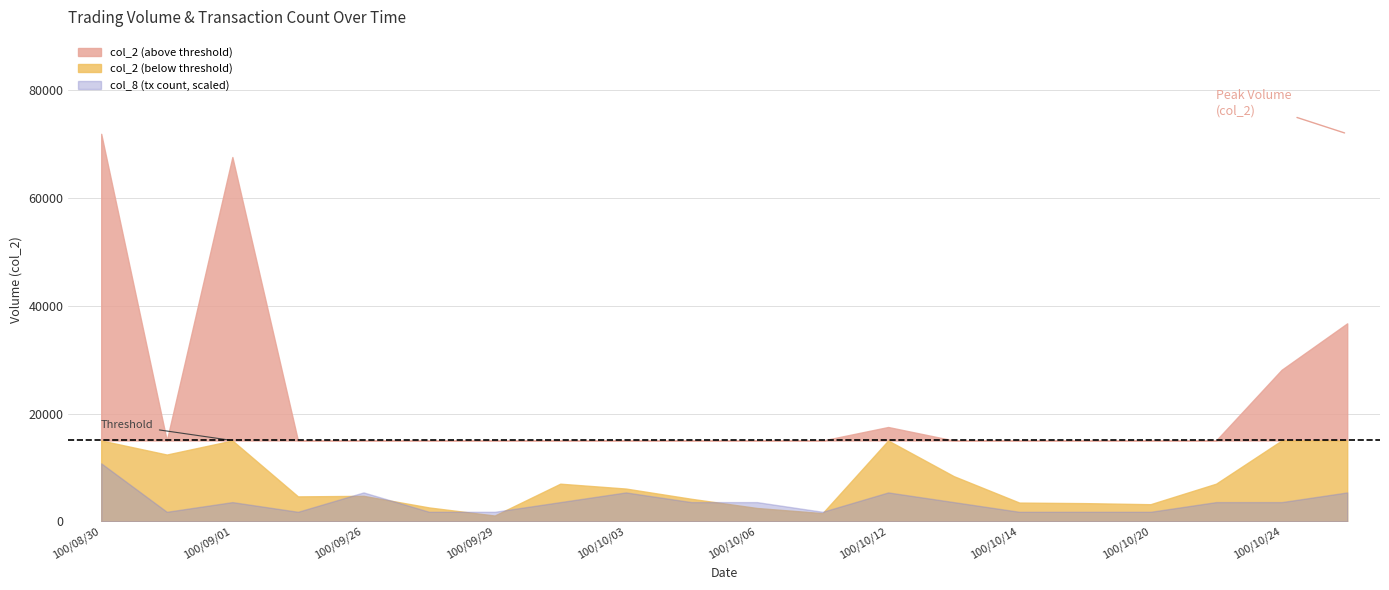

How many lines are shown in the chart?

2